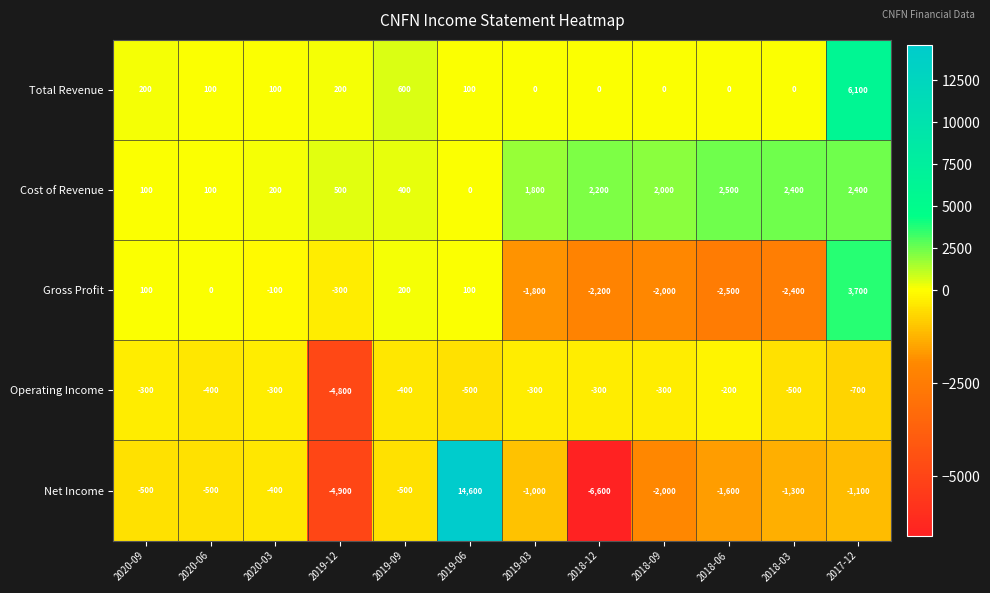

Is it true that Gross Profit equals 100 at 2020-09?

True